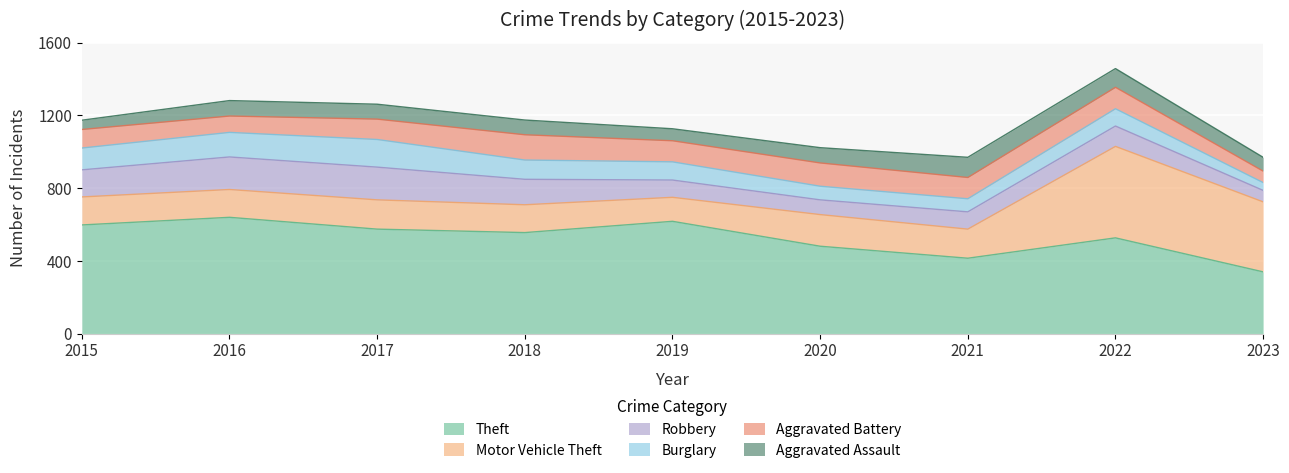

At which category is the sum across all series the highest?

2022